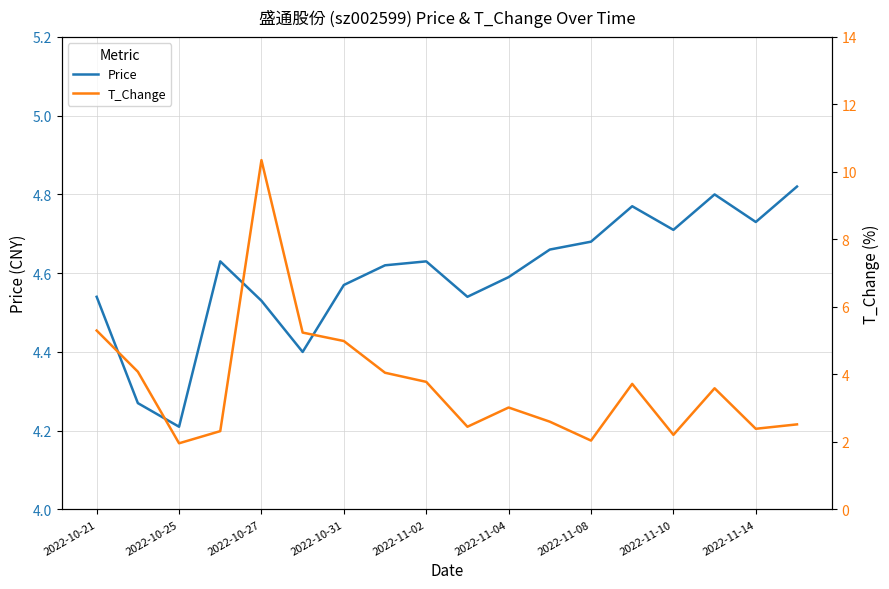

The Price series shows 3.0 at 2022-10-27. True or false?

False